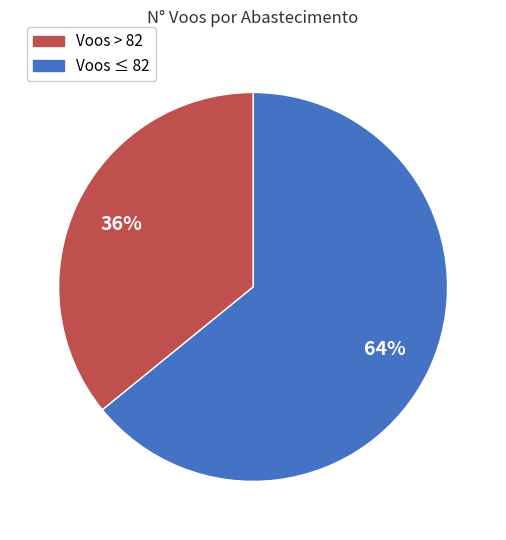

Count the number of slices in the pie.

2